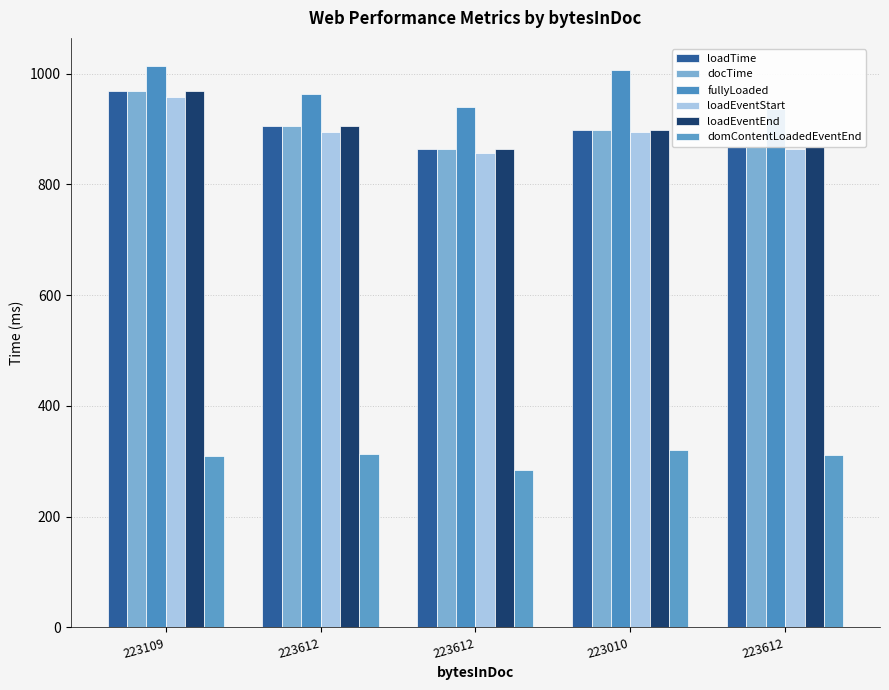

Is it true that loadTime equals 412 at 223612?

False